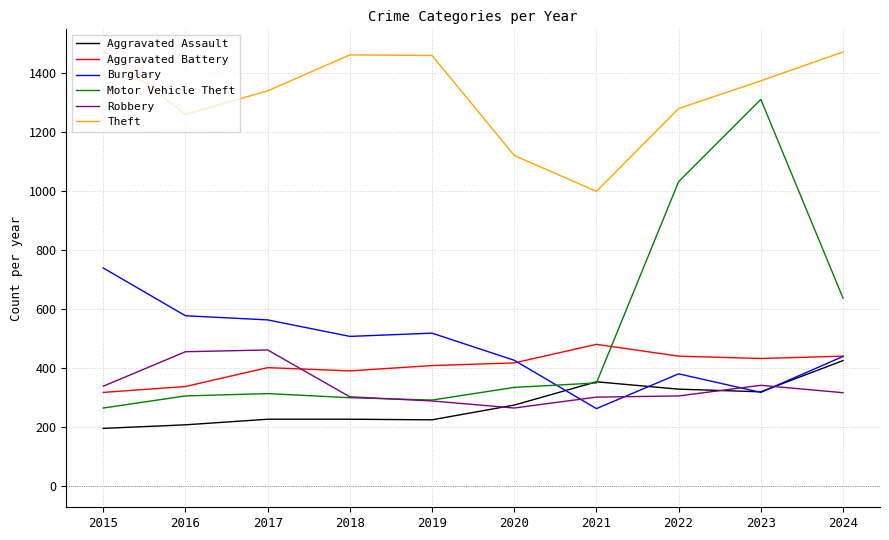

True or false: Aggravated Assault and Theft intersect in this chart.

False